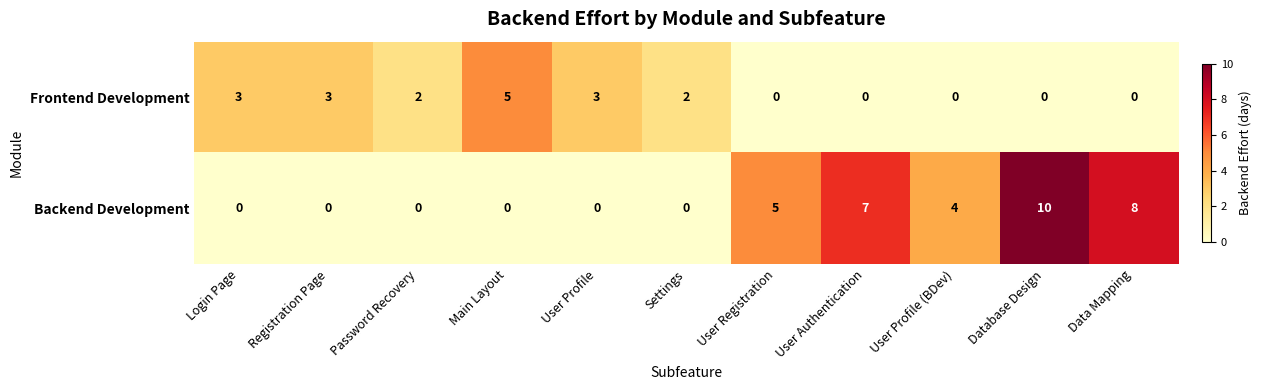

What is the difference between the highest and lowest values at Login Page?

3